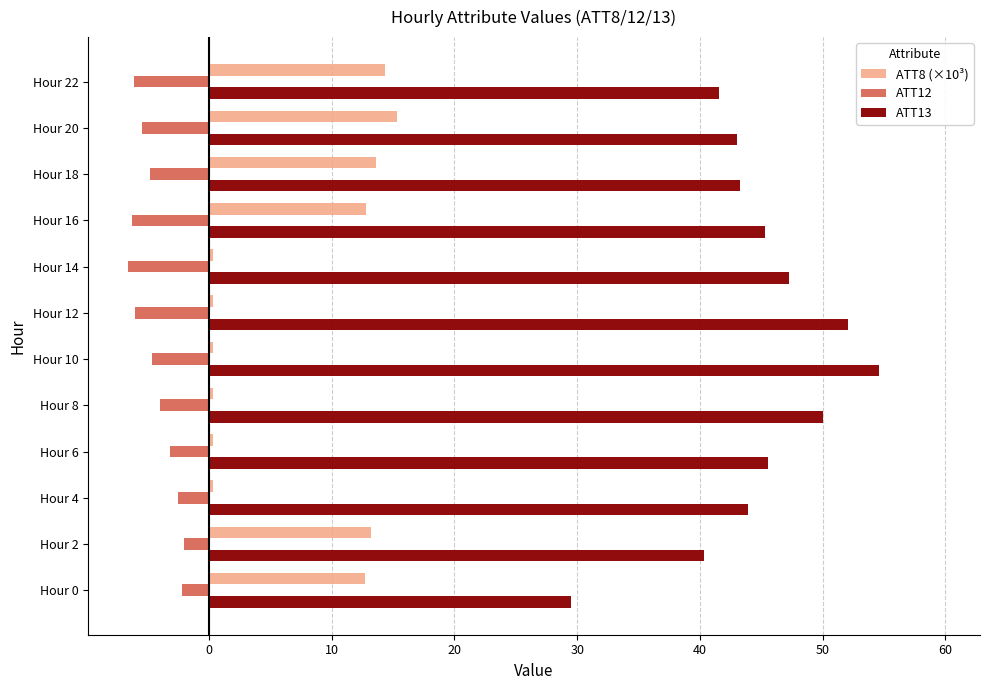

How many values in the ATT13 series exceed 45?

6